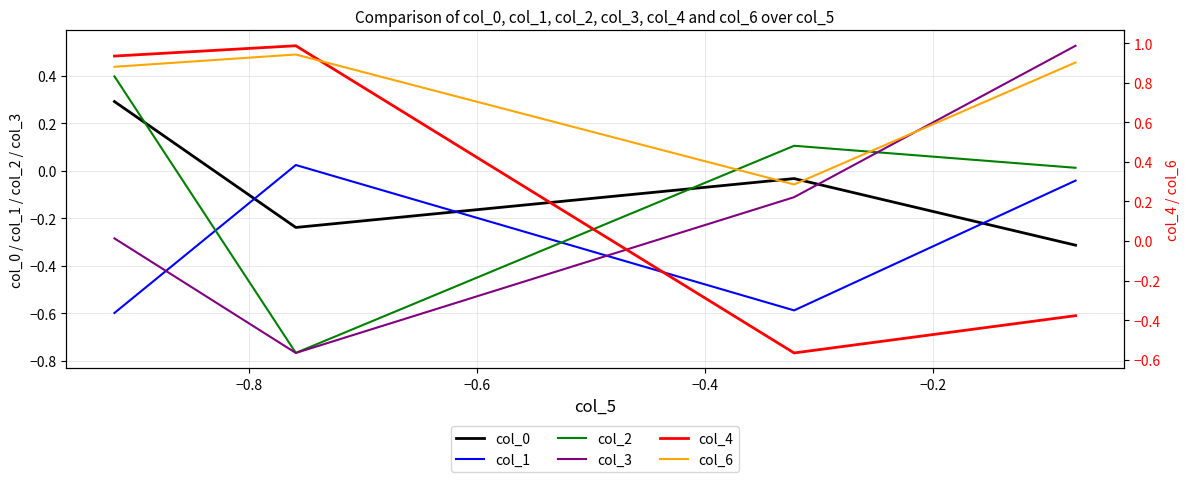

What is the value of the col_6 point at the 2nd from the left?

0.9